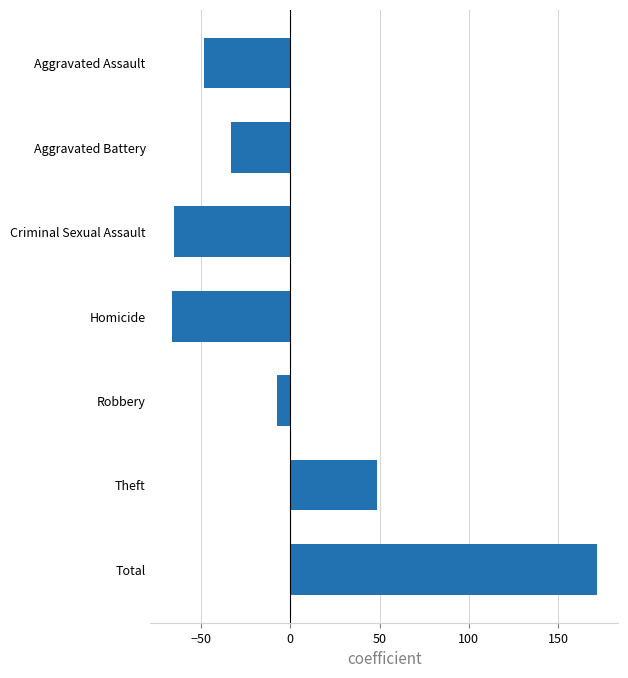

What is the minimum value shown in the chart?

-66.3